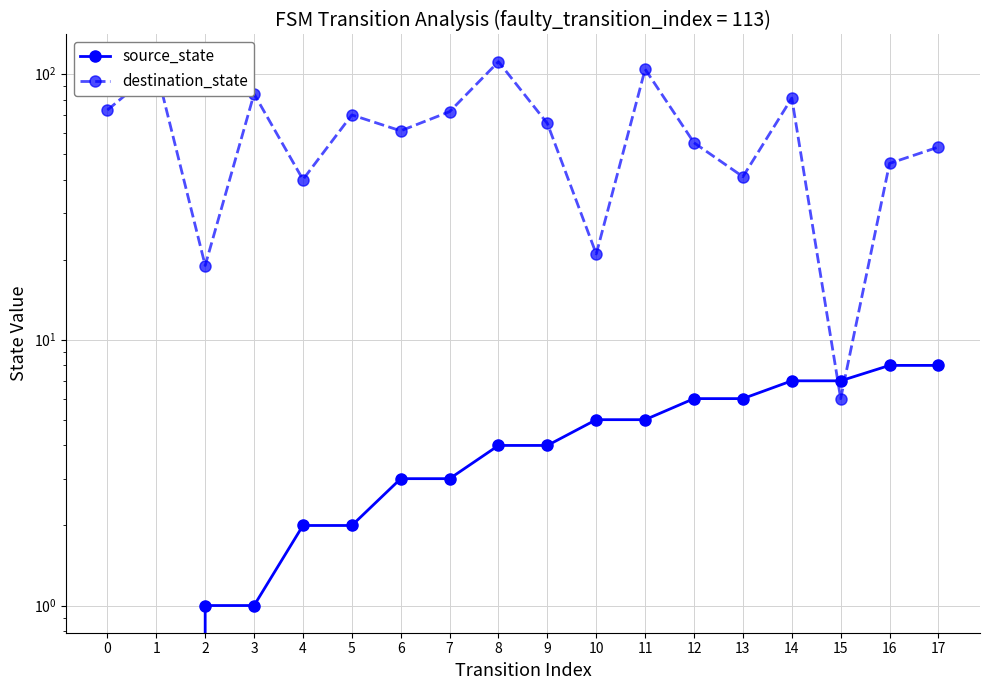

The destination_state series shows 21 at 13. True or false?

False